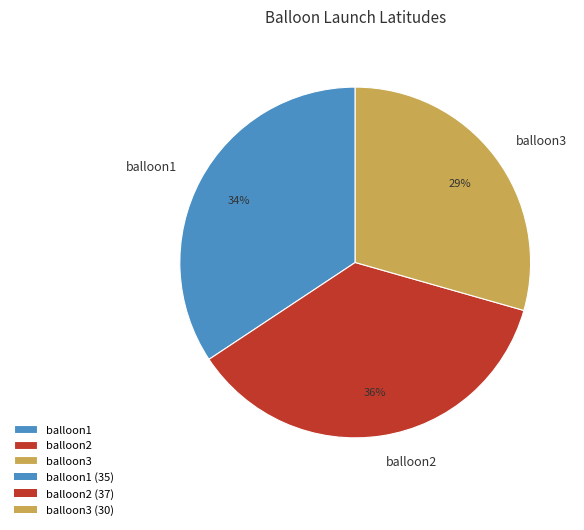

Is balloon3 the majority of the pie?

No